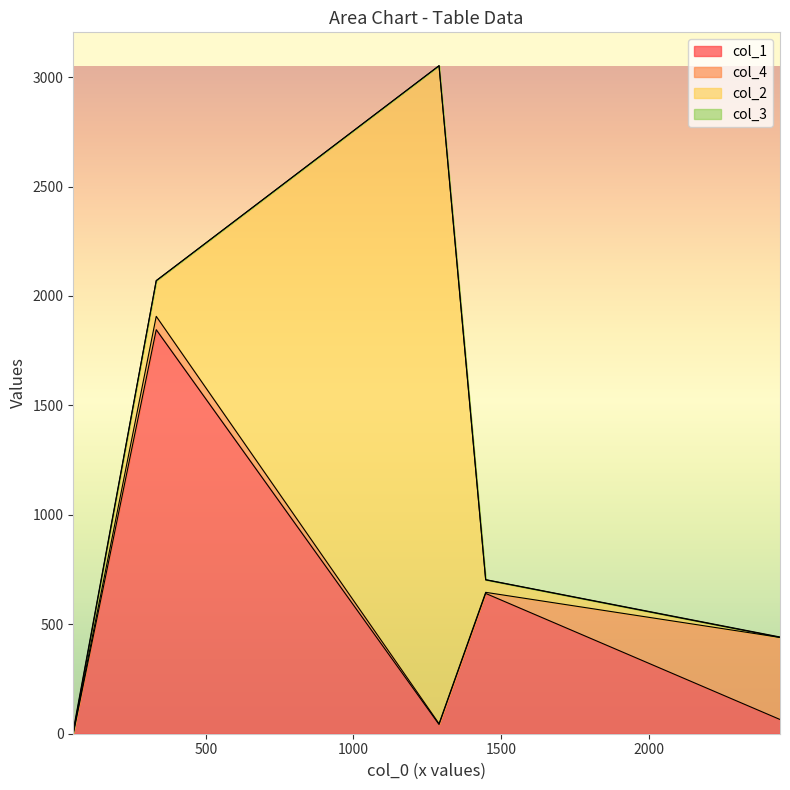

Between which two adjacent categories do col_1 and col_2 first intersect?

332 and 1290